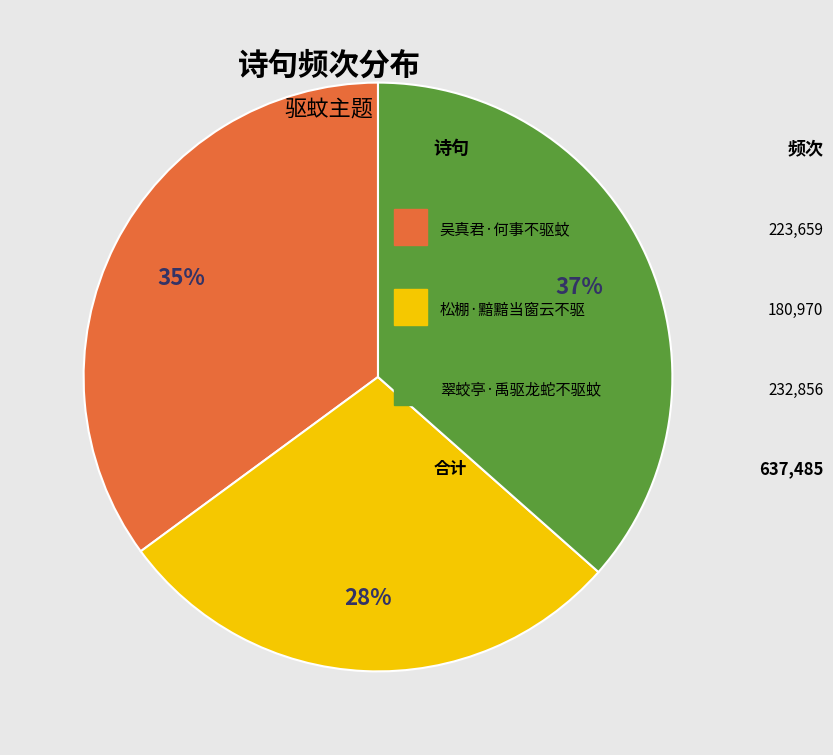

Does any single category account for the majority?

No